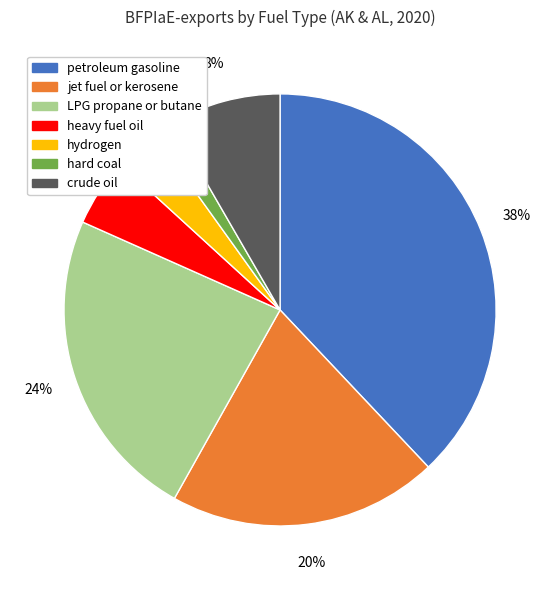

The crude oil slice represents 2% of the pie. True or false?

False